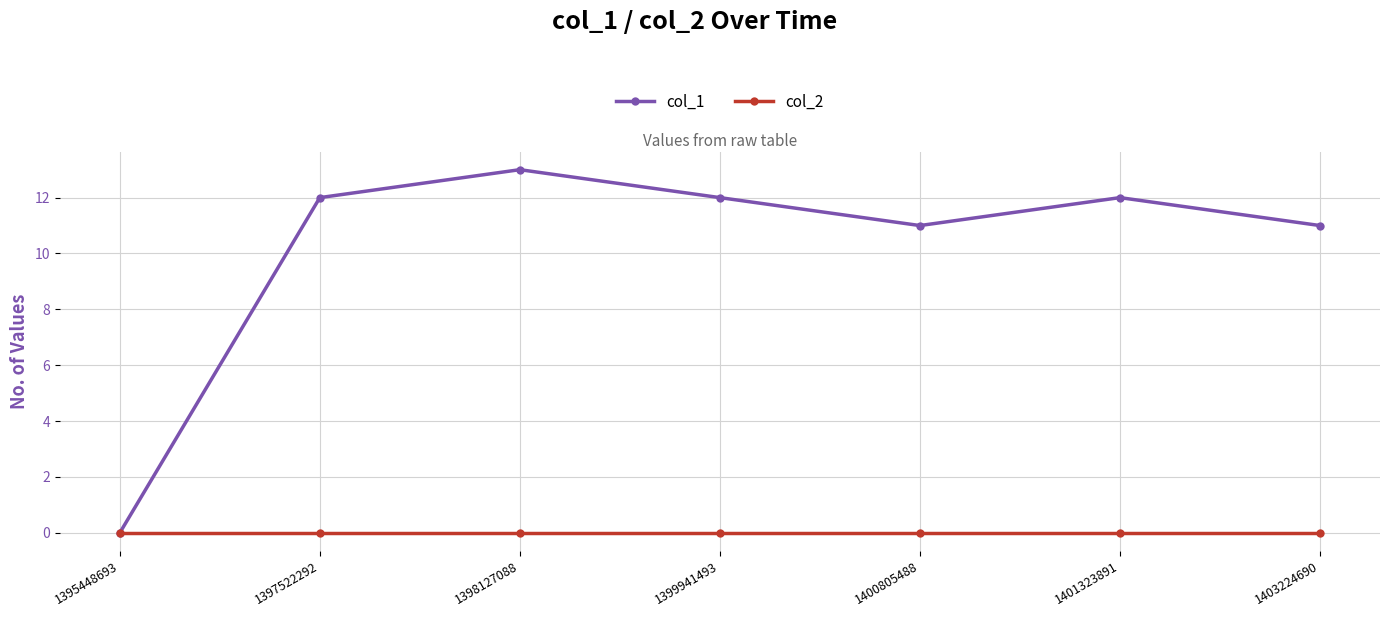

What is the difference between the second highest and second lowest values in the col_1 series?

1